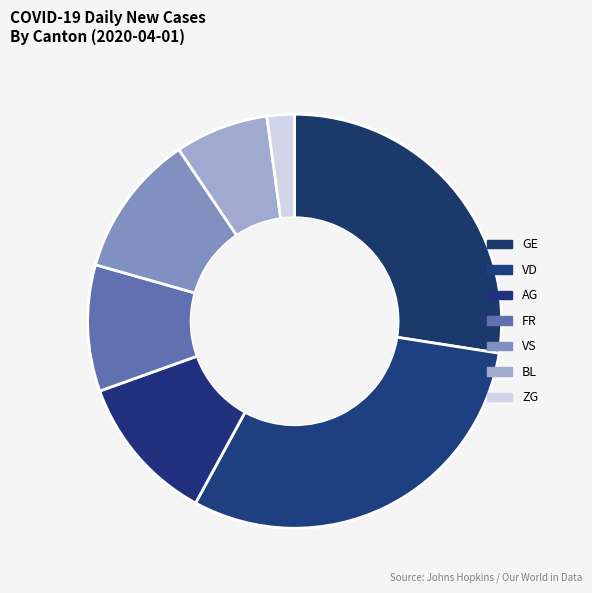

Does BL account for over 50% of the chart?

No